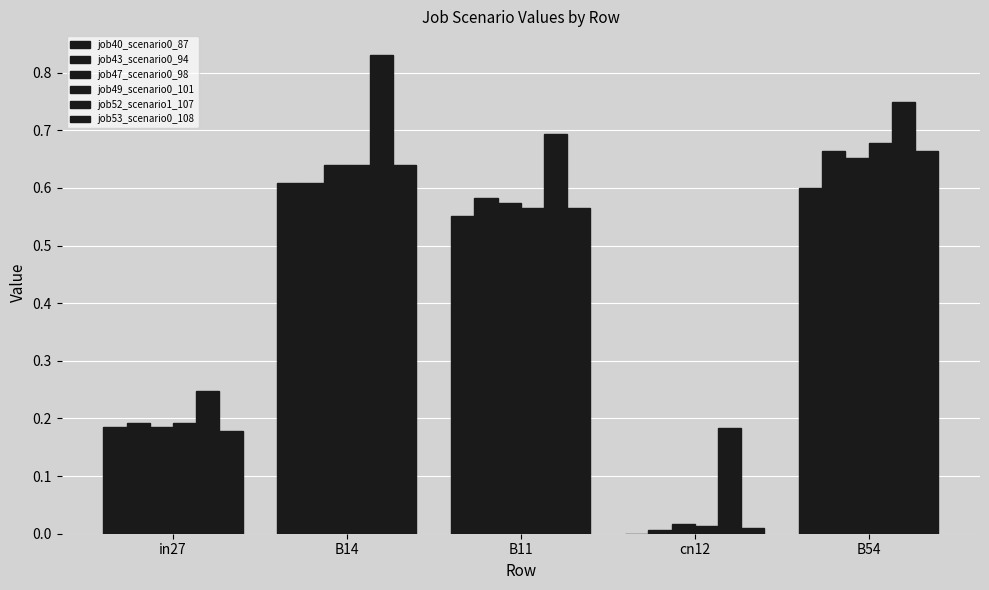

What is the difference between the maximum and minimum values in the job53_scenario0_108 series?

0.7